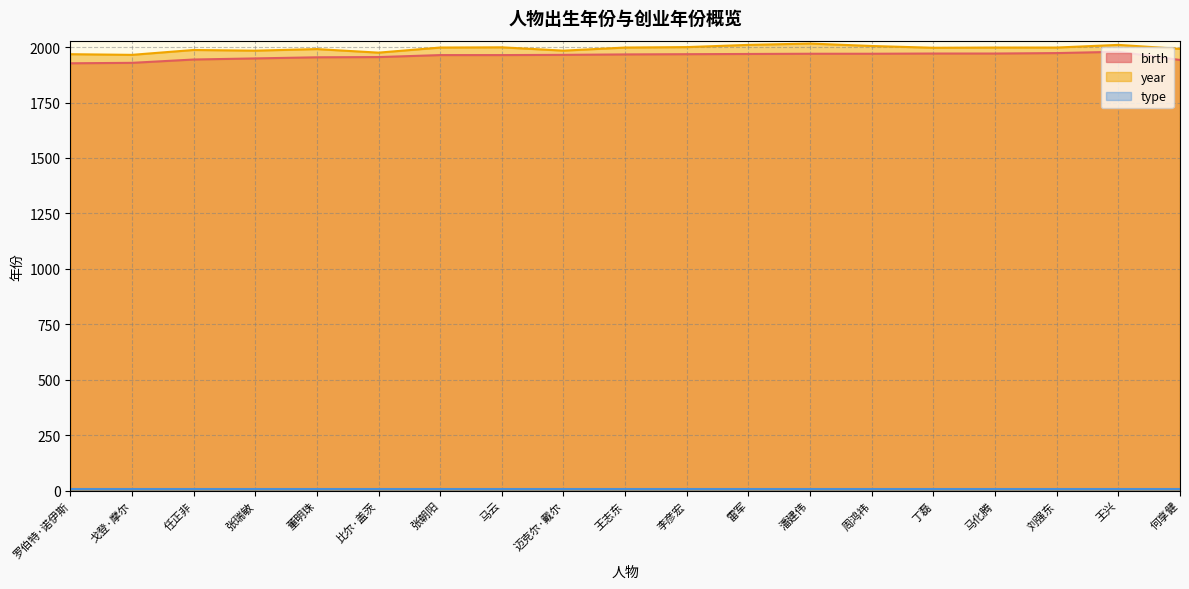

Which category has the highest value in the birth series?

王兴